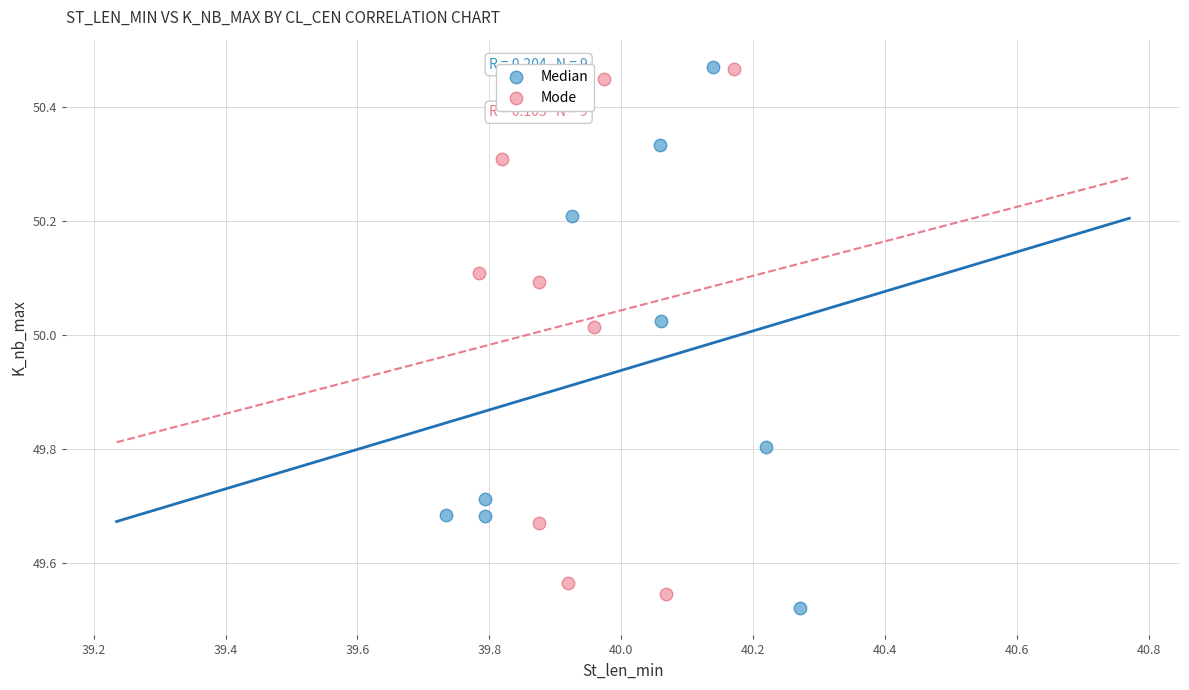

What are all the series names shown in the legend?

Median, Mode